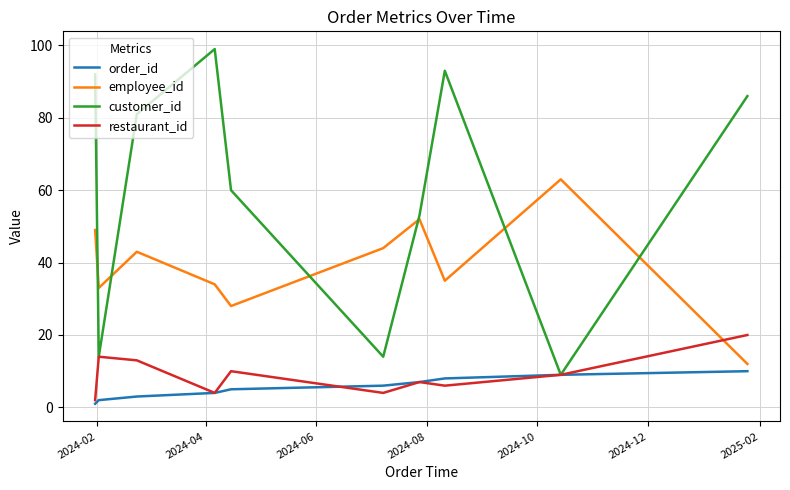

What is the greatest value displayed?

99